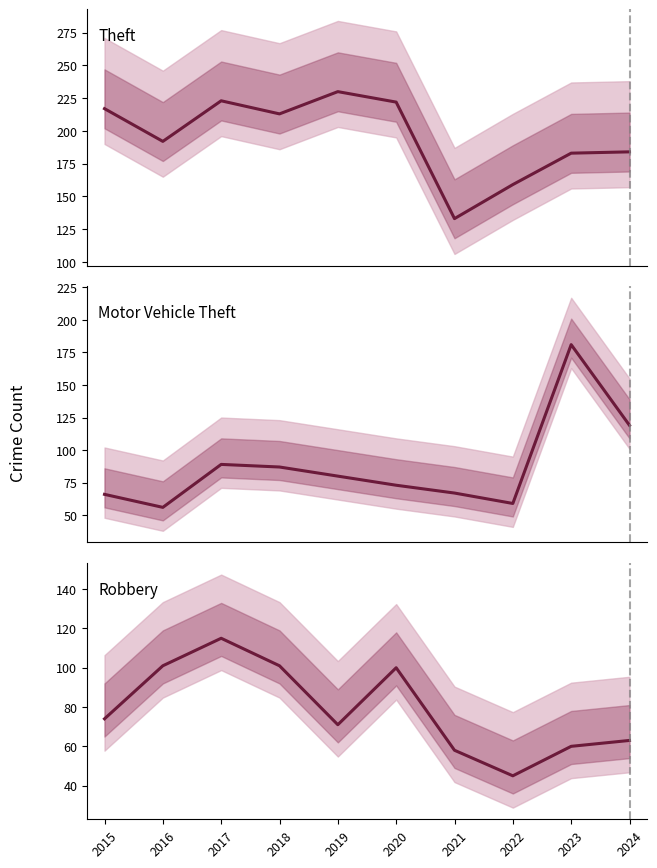

Which has a higher value, 2017 or 2023?

2017